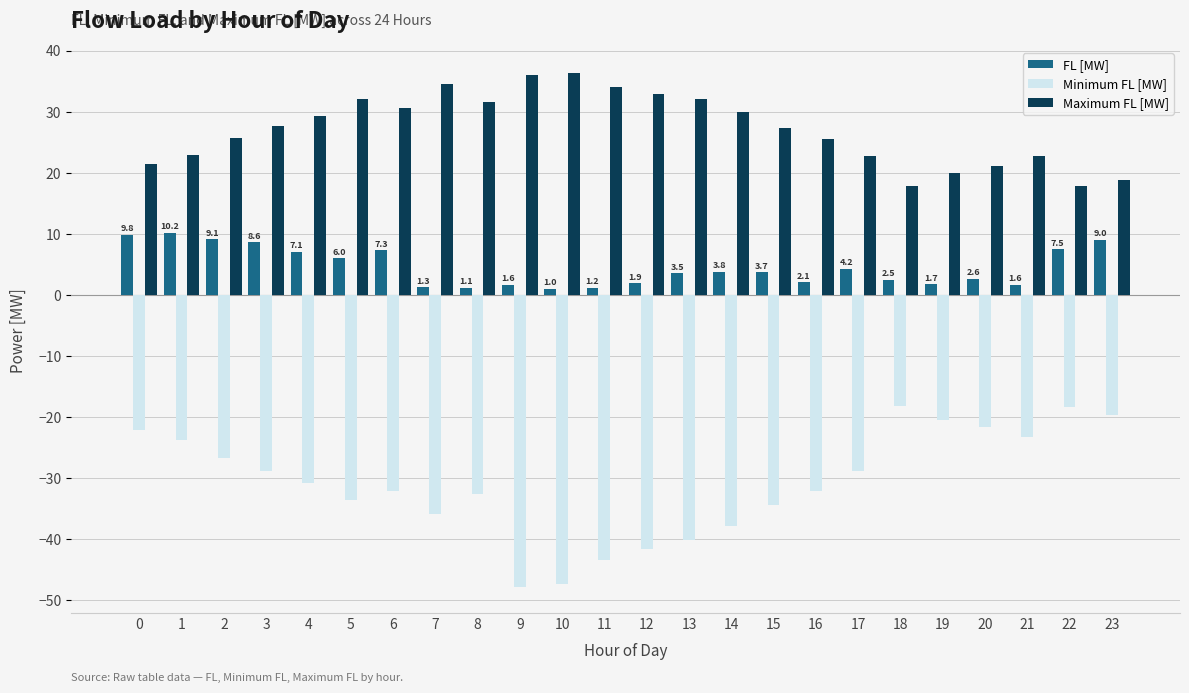

What is the highest value of the Minimum FL [MW] series?

-18.3